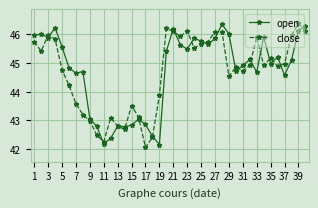

What is the maximum value shown in the chart?

46.4